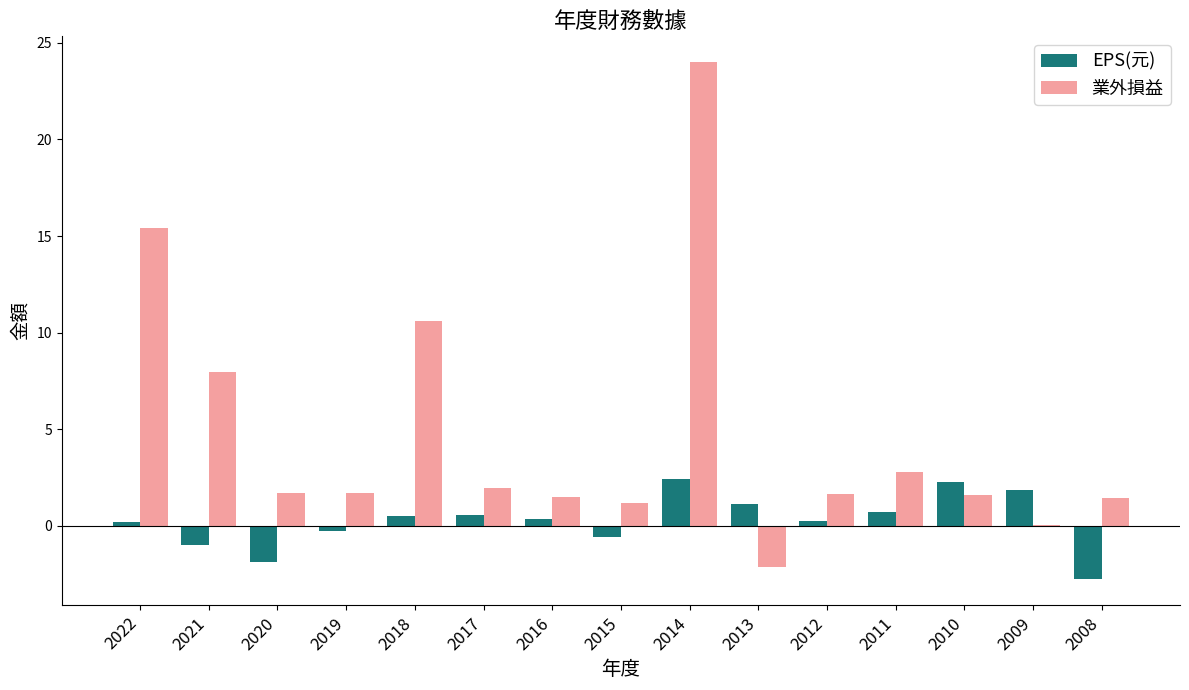

At which label is 業外損益 closest to 10?

2018